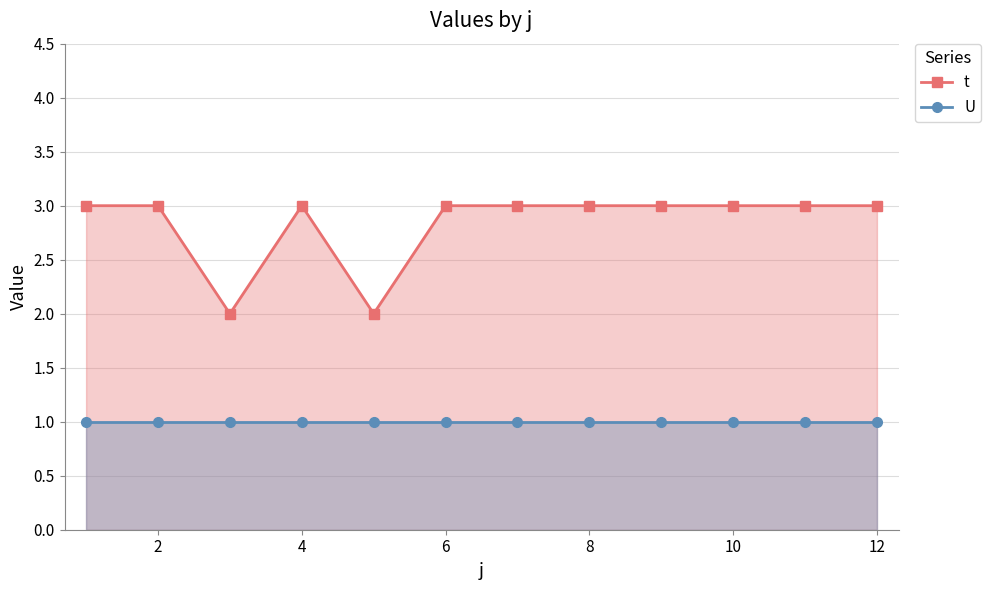

How many lines are shown in the chart?

2